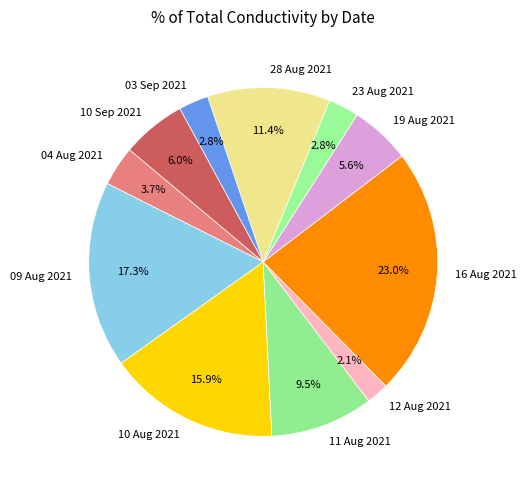

Which slice is the largest?

16 Aug 2021